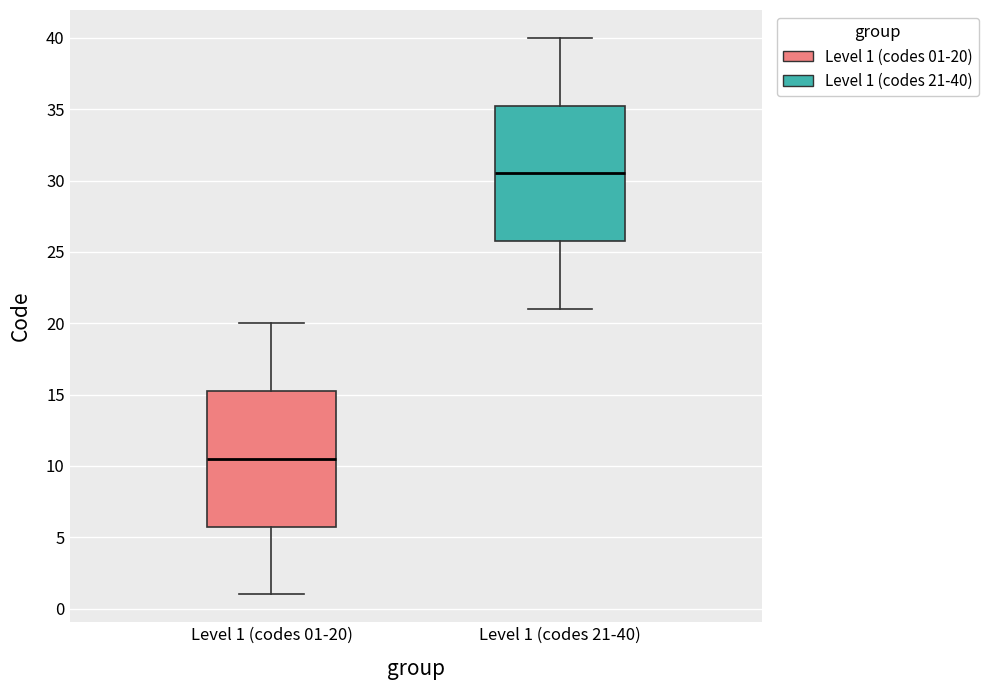

Where does the median line of the box for Level 1 (codes 21-40) sit on the y-axis? The values are not printed on the chart, so give them approximately, as read against the axis.

30.5